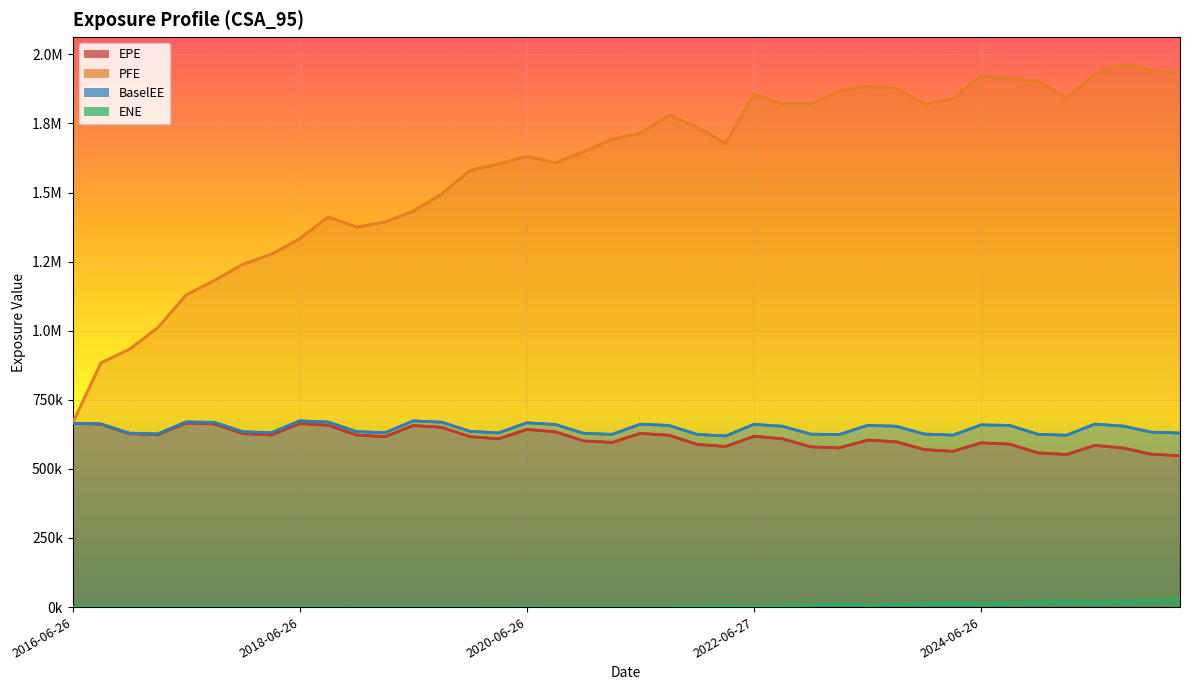

At which category does EPE reach its first local peak?

2017-06-26